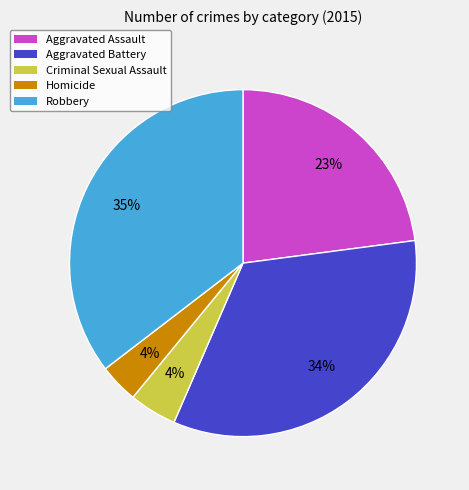

To the nearest percent, what is the difference between the Aggravated Assault and Aggravated Battery slice percentages?

11%